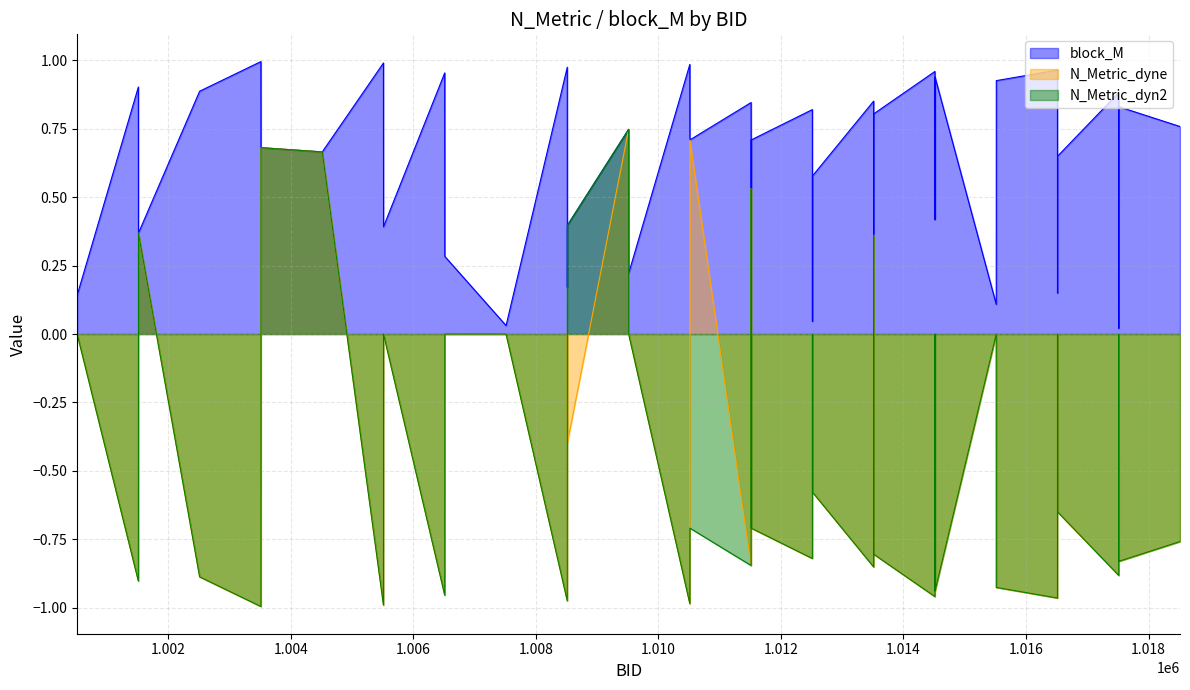

How many data points does each series have?

40